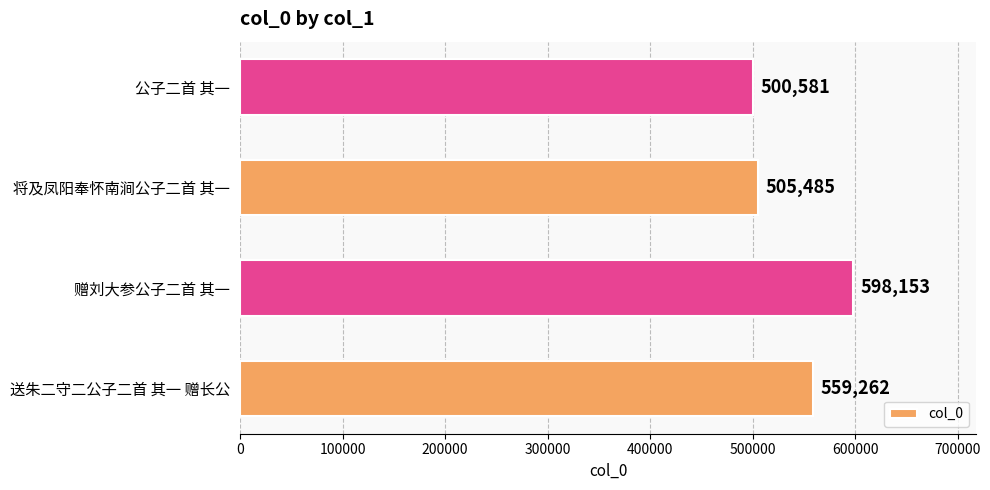

Reading top to bottom, what are all the values shown in this chart?

500581	505485	598153	559262